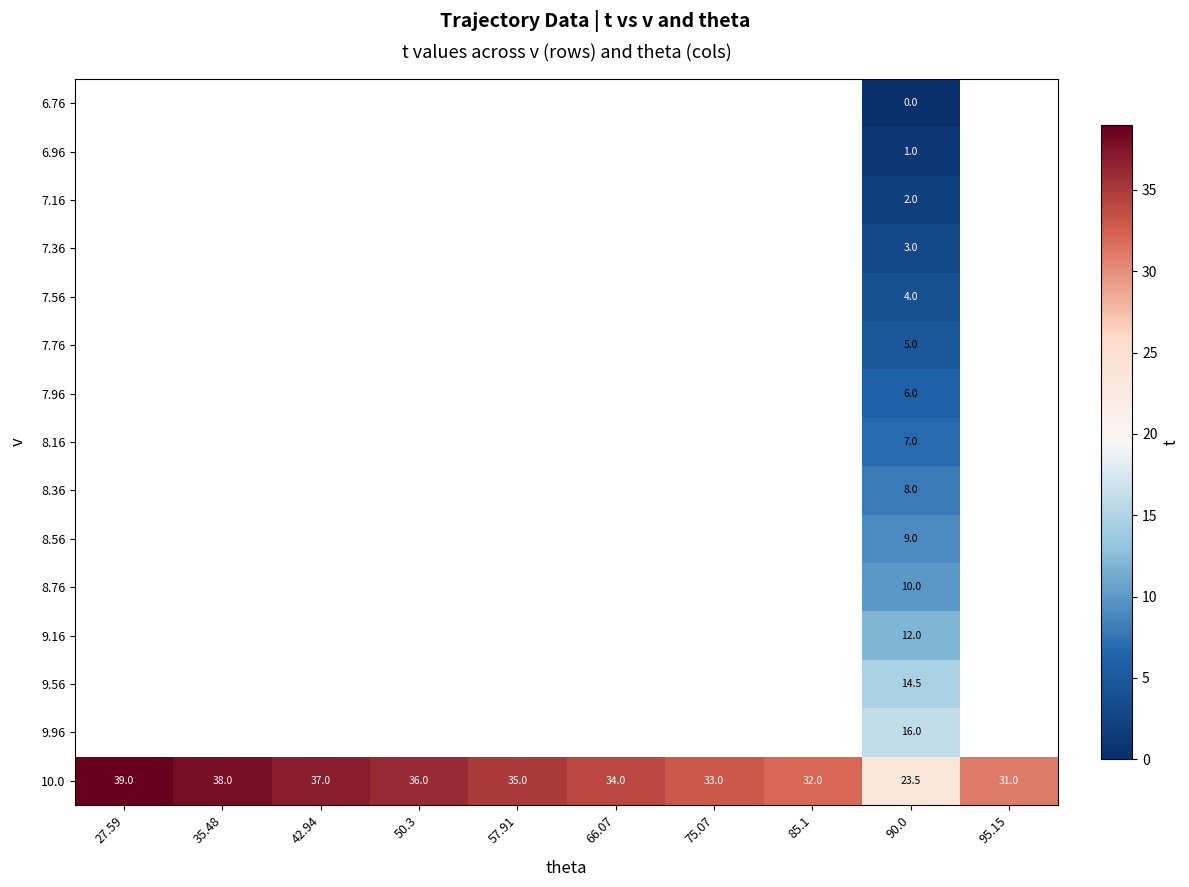

At which category is the sum across all series the highest?

90.0